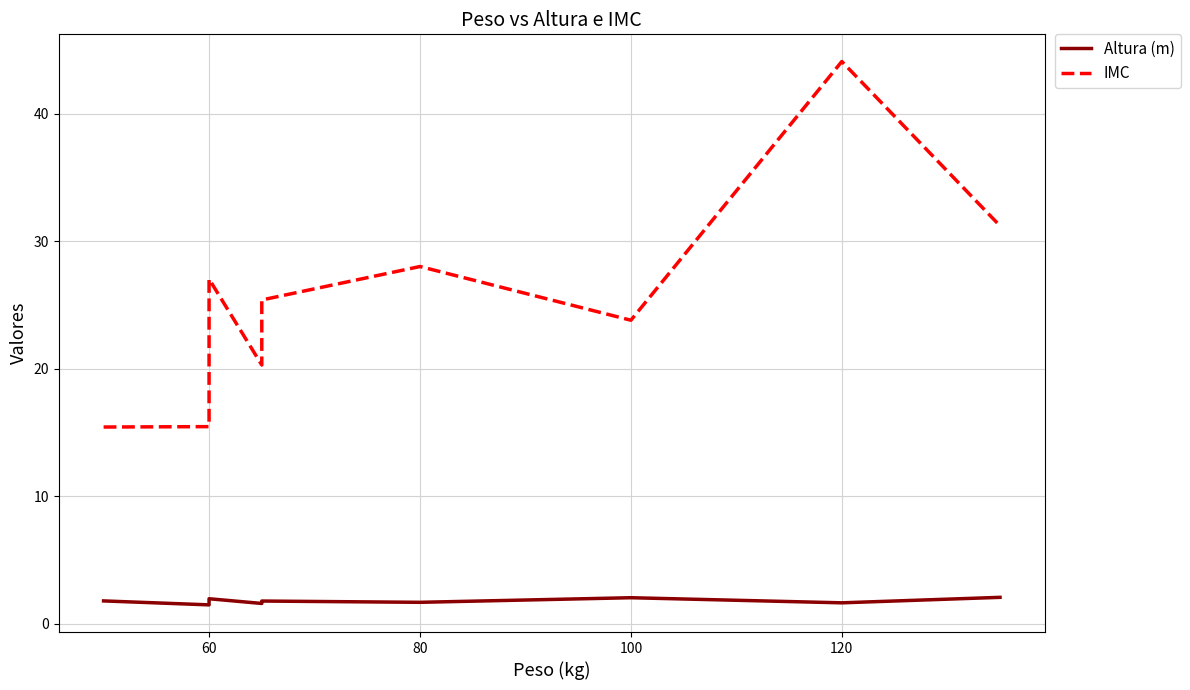

What is the difference between the maximum and minimum values in the IMC series?

28.6